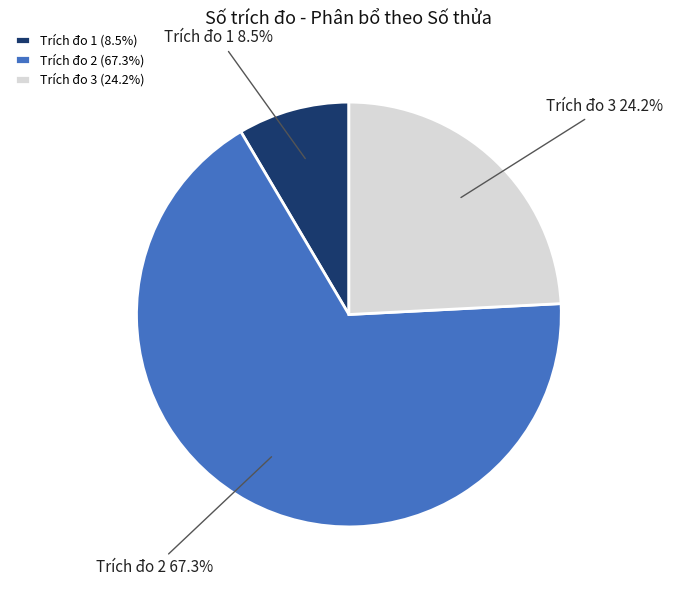

Count the number of slices in the pie.

3